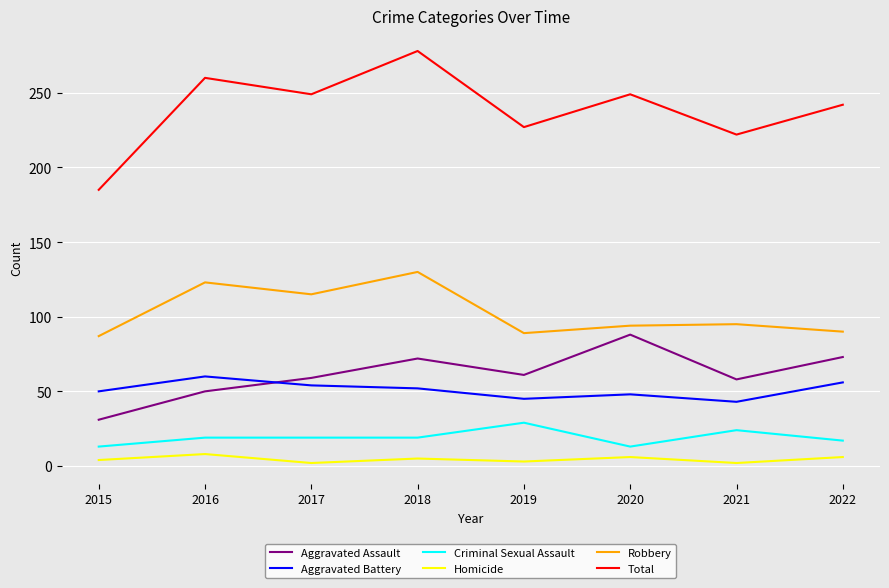

At 2017, list the series in order from smallest to largest.

Homicide, Criminal Sexual Assault, Aggravated Battery, Aggravated Assault, Robbery, Total